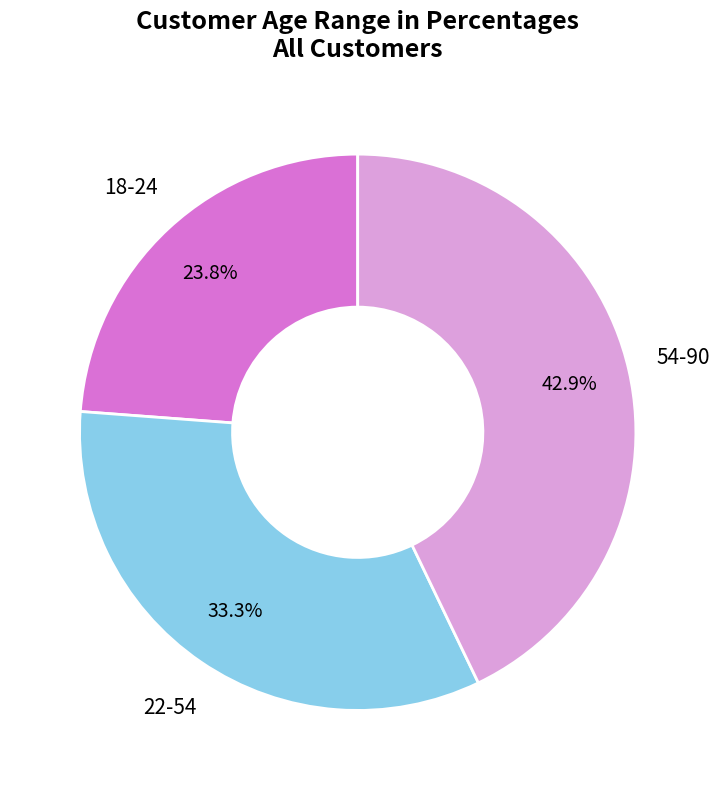

Does any single category account for the majority?

No